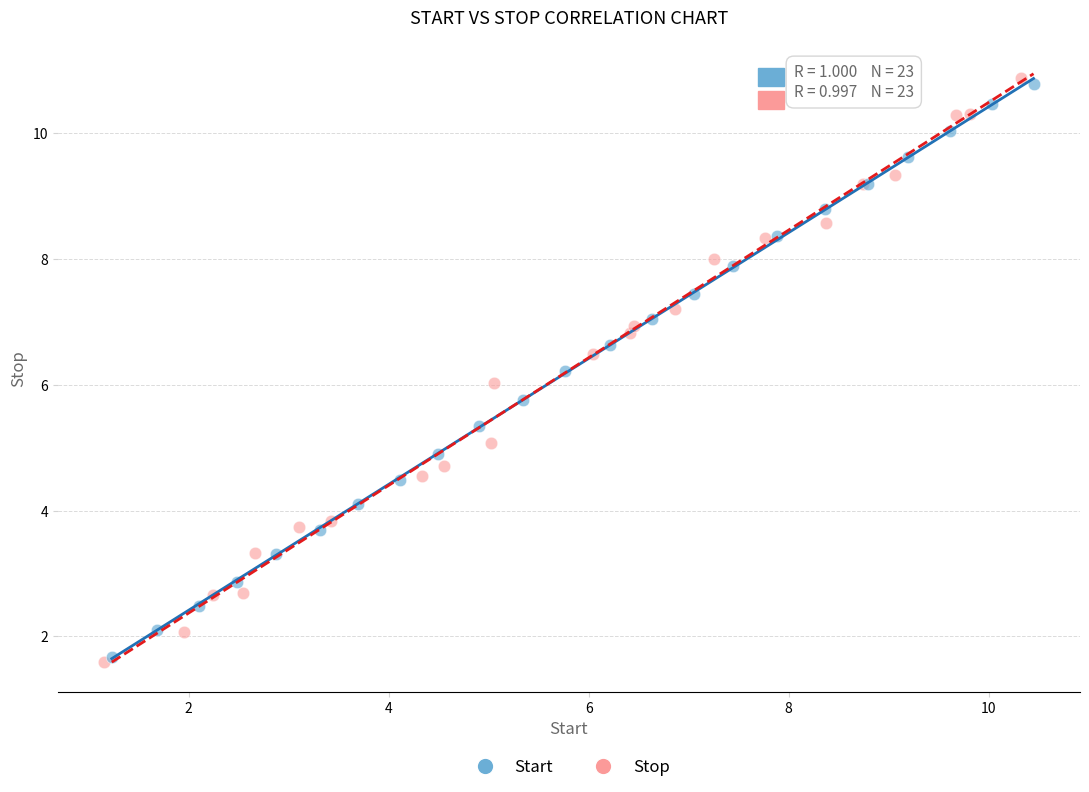

Which series has the widest spread of Y values?

Stop